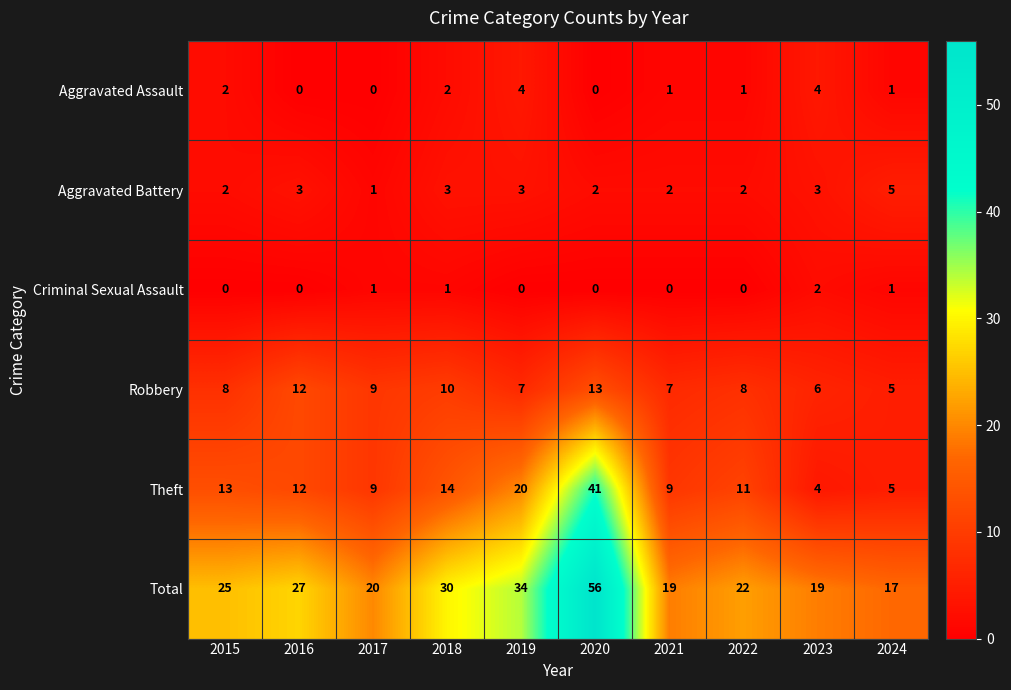

List the series in order of their peak value, lowest first.

Criminal Sexual Assault, Aggravated Assault, Aggravated Battery, Robbery, Theft, Total